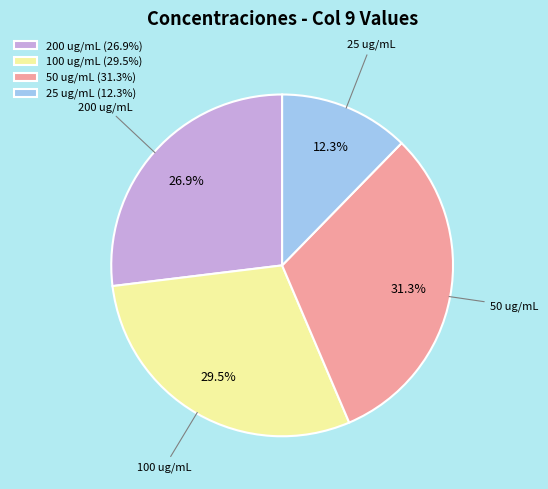

Which slice is the smallest?

25 ug/mL (12.3%)